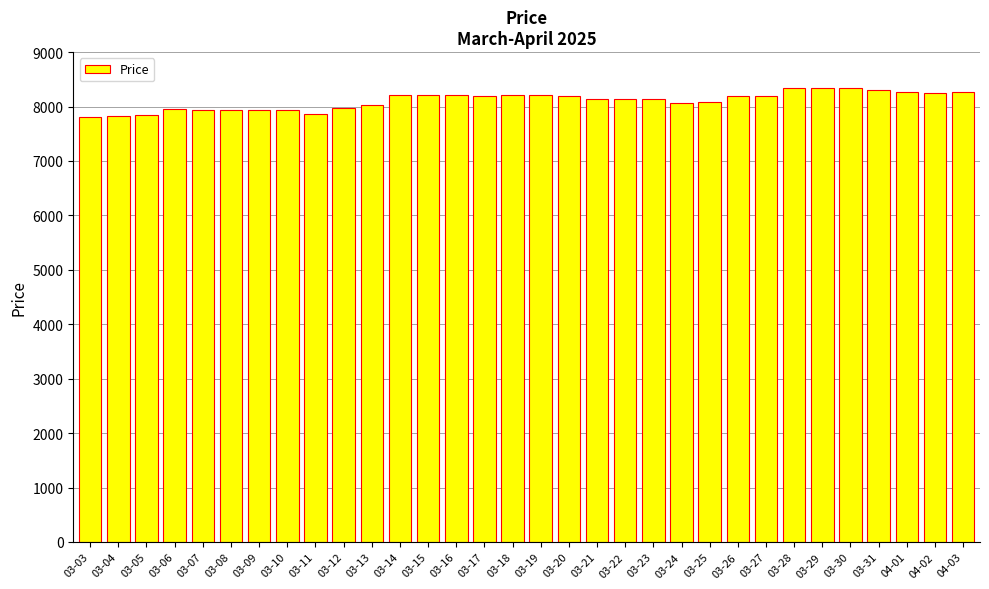

What is the minimum value shown in the chart?

7803